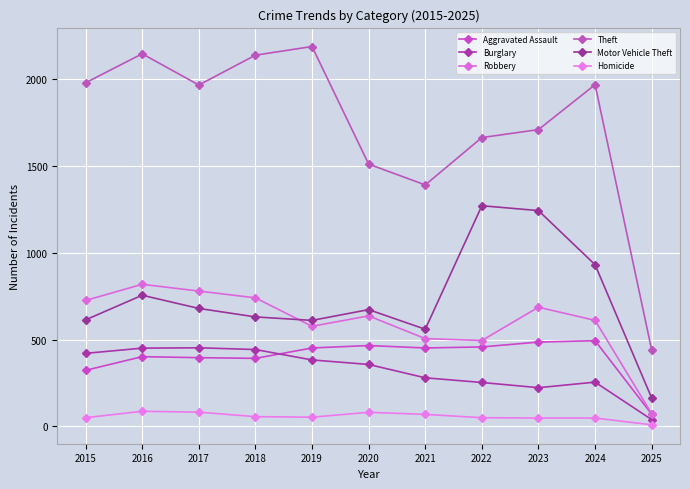

What is the value of the Theft point at the 8th from the left?

1665